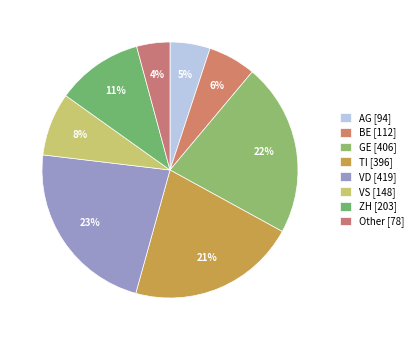

Is it true that VS is 14% of the pie?

False